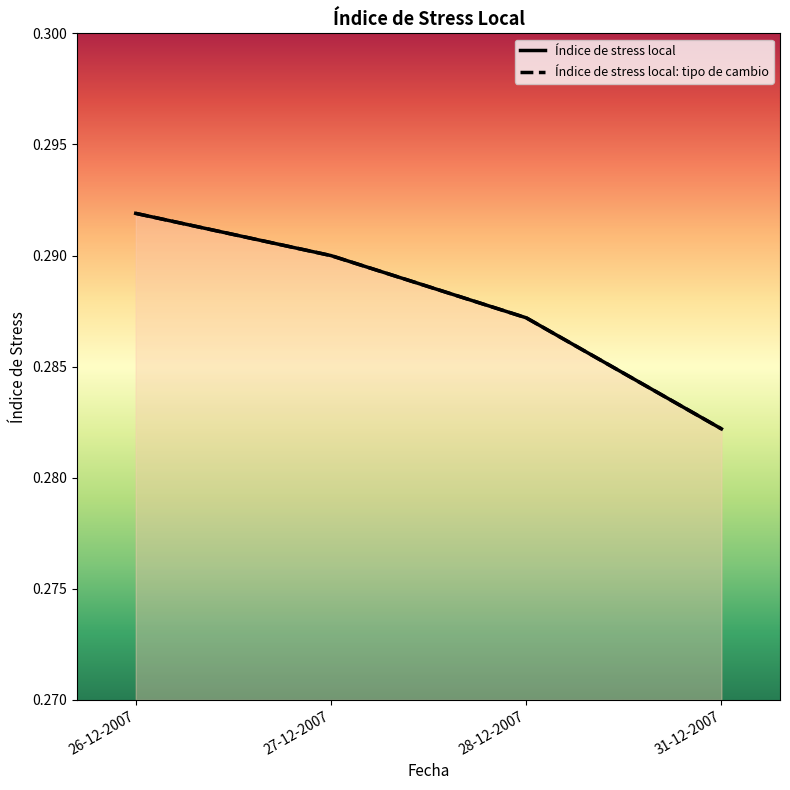

Which series has the largest total across all categories?

Índice de stress local